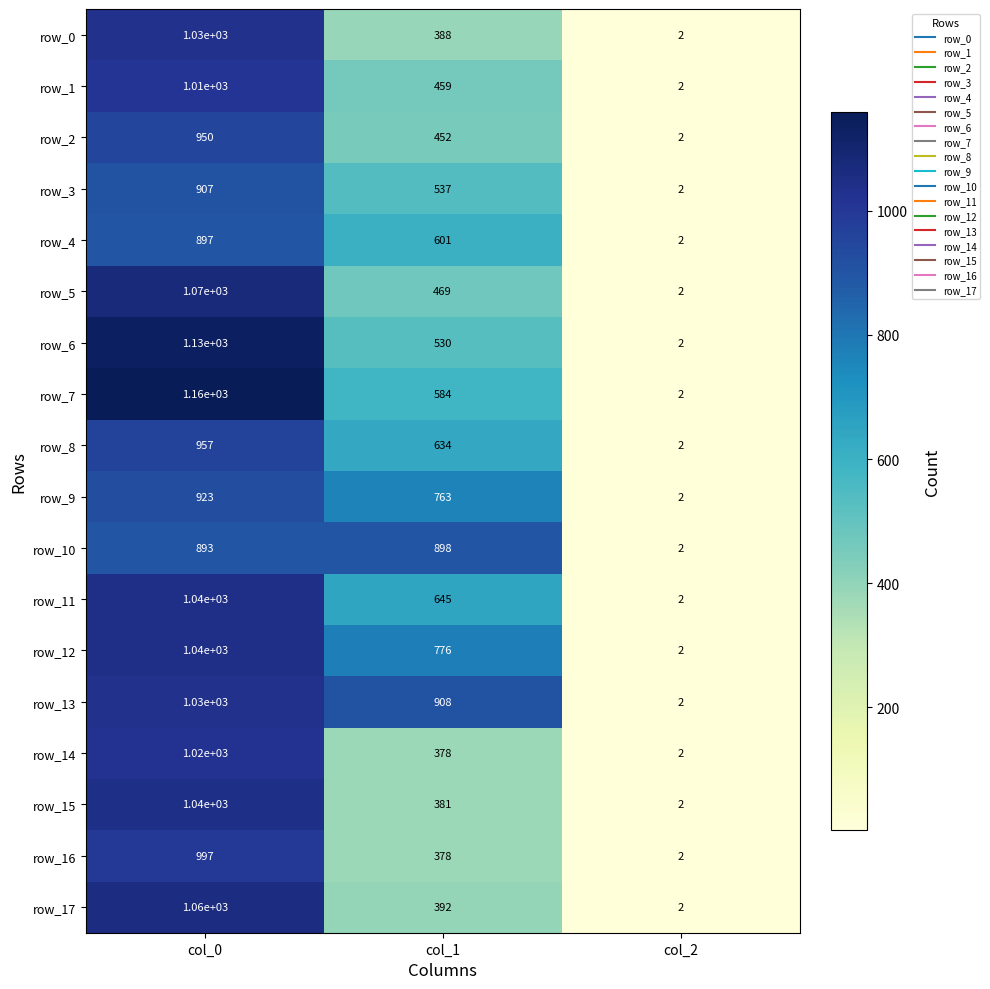

At which category is the sum across all series the highest?

col_0